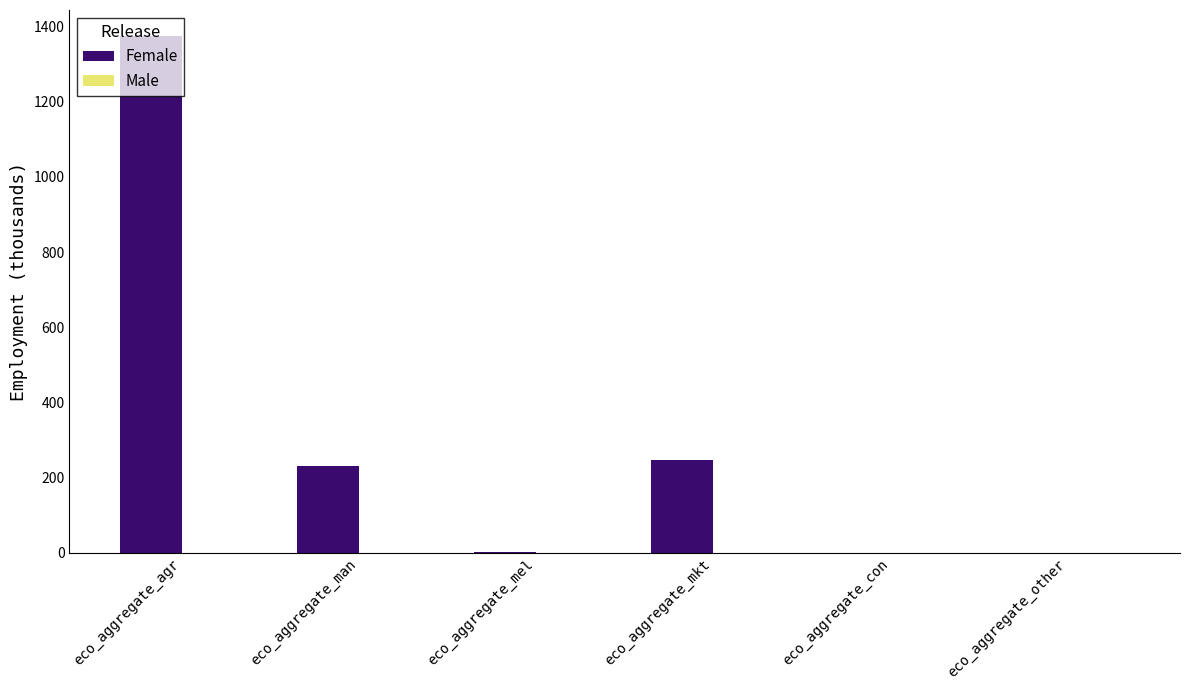

The value at eco_aggregate_man is 353.4. True or false?

False